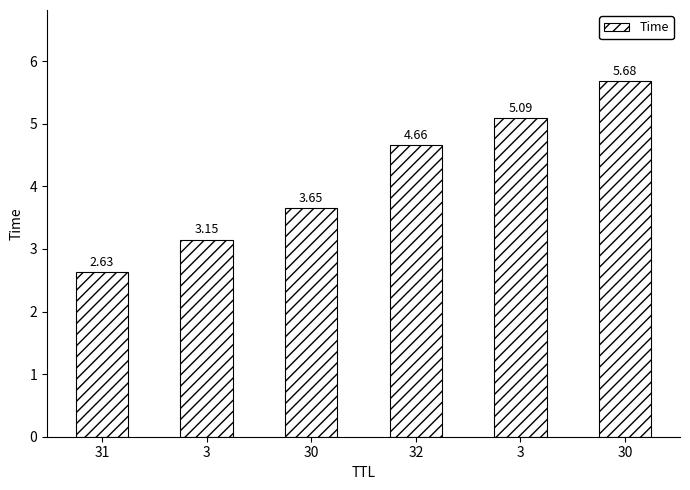

The value at 3 is 1.7. True or false?

False